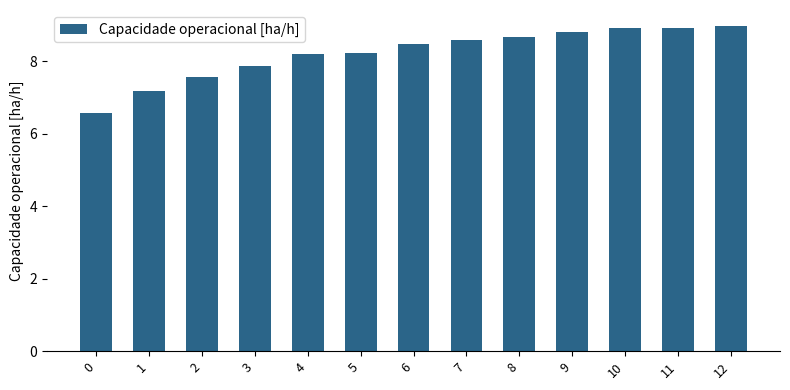

Reading right to left, list all the values displayed in this chart.

12=9.0	11=8.9	10=8.9	9=8.8	8=8.7	7=8.6	6=8.5	5=8.2	4=8.2	3=7.9	2=7.6	1=7.2	0=6.6